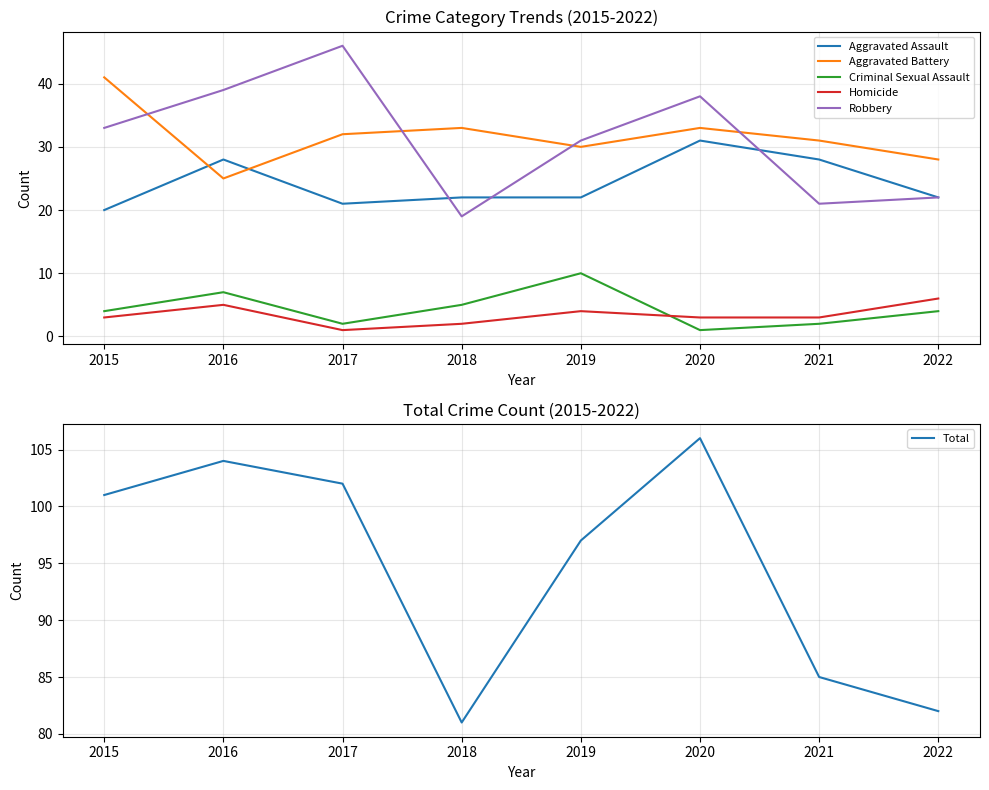

What is the spread (max minus min) of values at 2019?

93